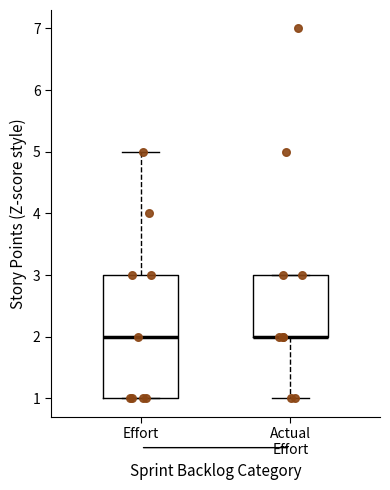

Reading left to right, read every box against the y-axis: the position of its median line, the range the box covers, and the ends of its whiskers. The values are not printed on the chart, so give them approximately, as read against the axis.

Effort: median 2, box 1 to 3, whiskers 1 to 5
Actual Effort: median 2 (drawn on the box's lower edge), box 2 to 3, whiskers 1 to 3